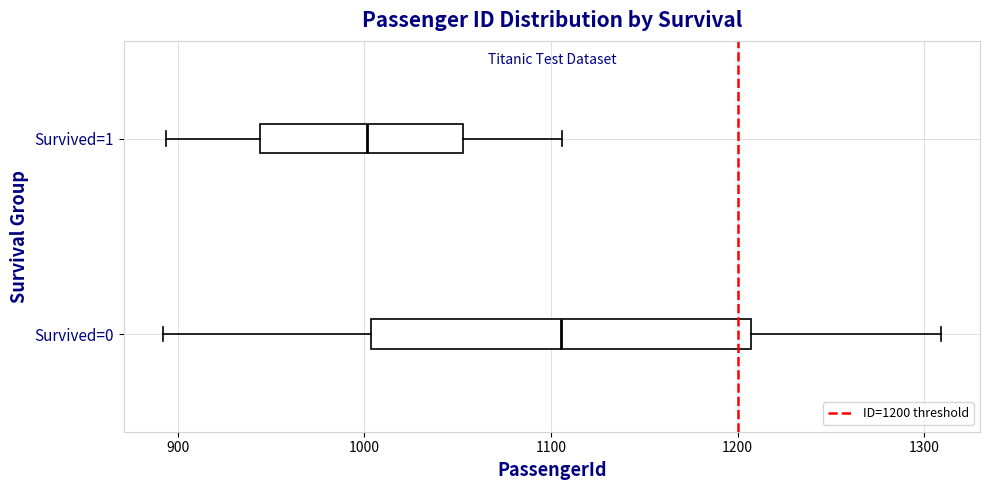

Reading bottom to top, transcribe this box plot: for each box, give where its median line is, the range the box spans, and where its two whiskers end, as read against the x-axis. The values are not printed on the chart, so give them approximately, as read against the axis.

Survived=0: median 1110, box 1000 to 1210, whiskers 890 to 1310
Survived=1: median 1000, box 940 to 1050, whiskers 890 to 1110